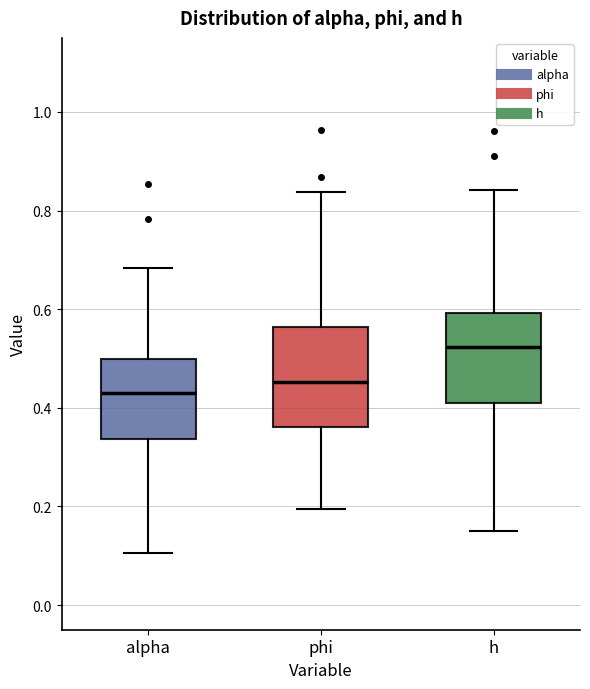

Where is the upper edge of the box for h on the y-axis? The values are not printed on the chart, so give them approximately, as read against the axis.

0.60